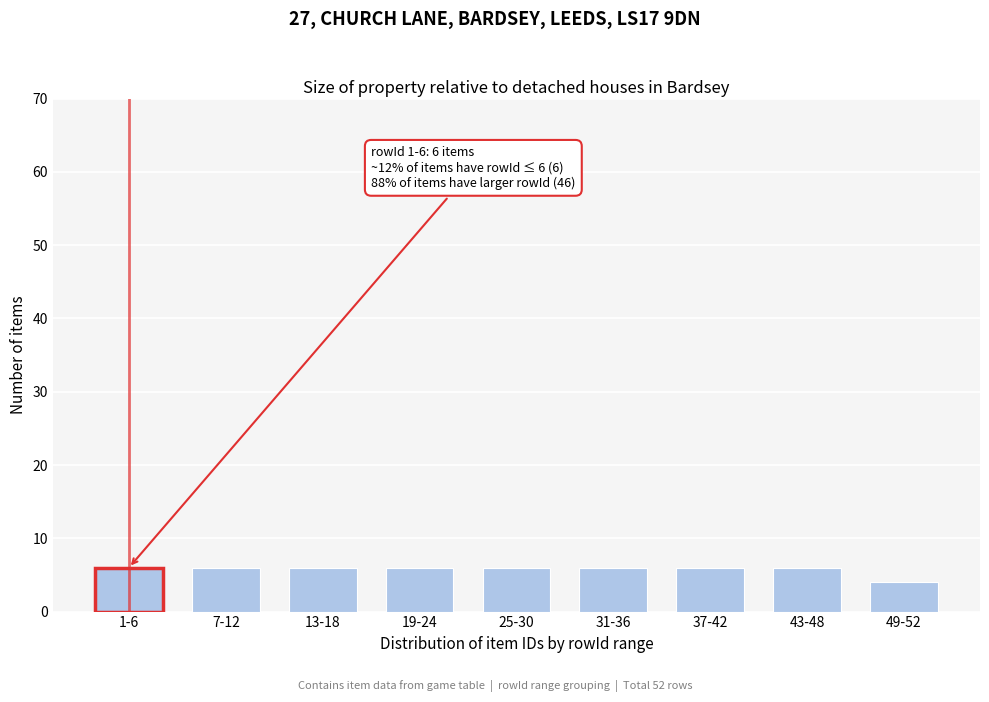

Reading left to right, transcribe all the data shown in this chart.

6	6	6	6	6	6	6	6	4